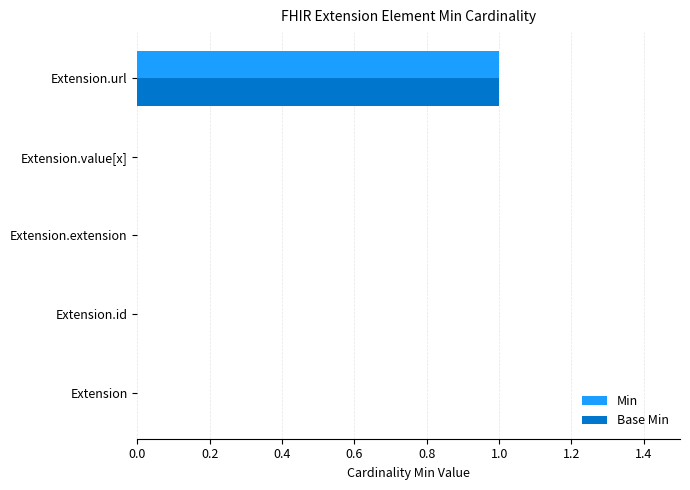

The Min series shows 0 at Extension.value[x]. True or false?

True